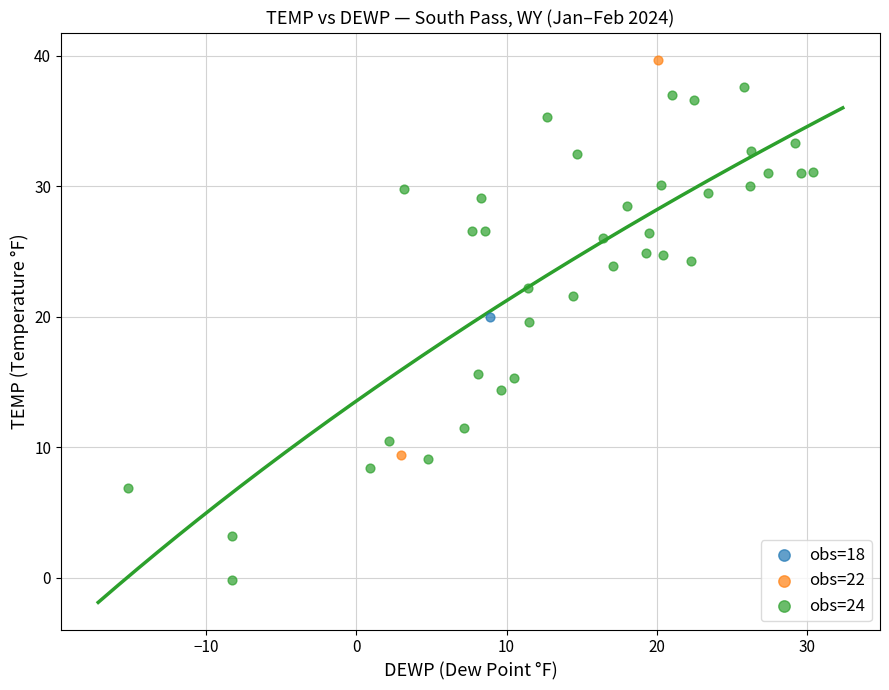

What are all the series names shown in the legend?

obs=18, obs=22, obs=24